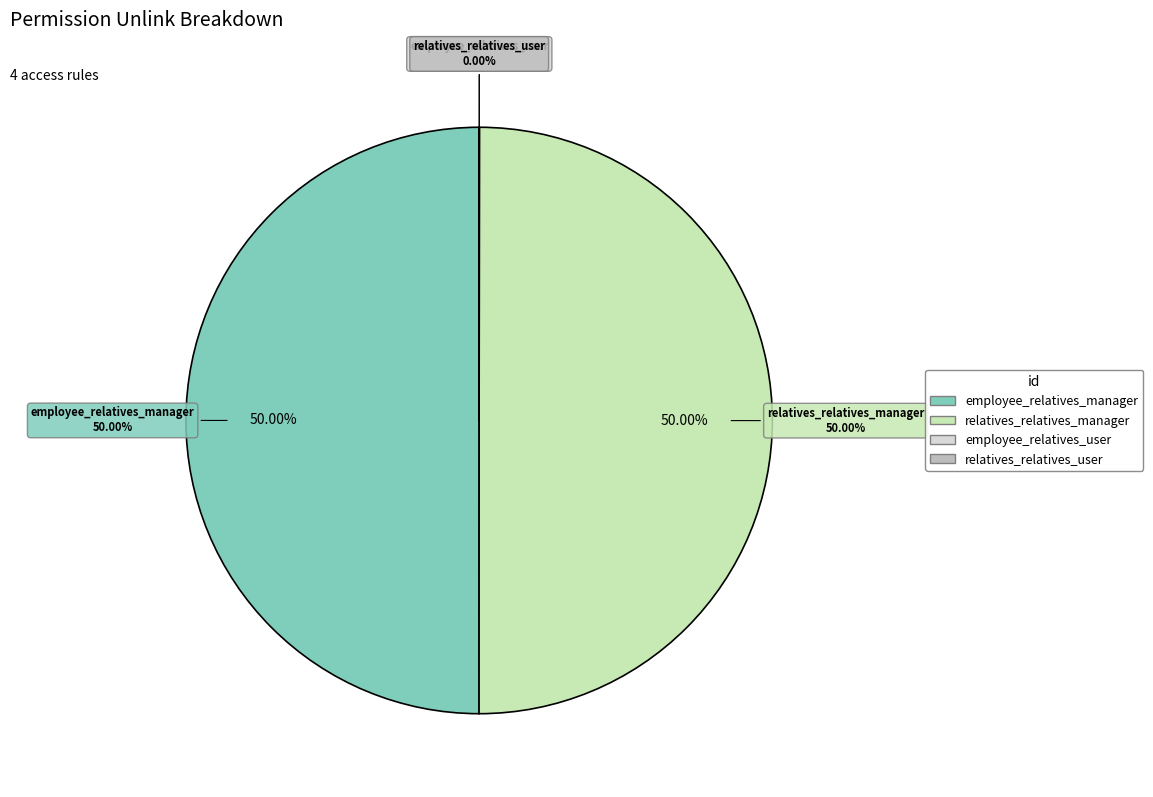

What percentage is the employee_relatives_manager slice, to the nearest percent?

50%